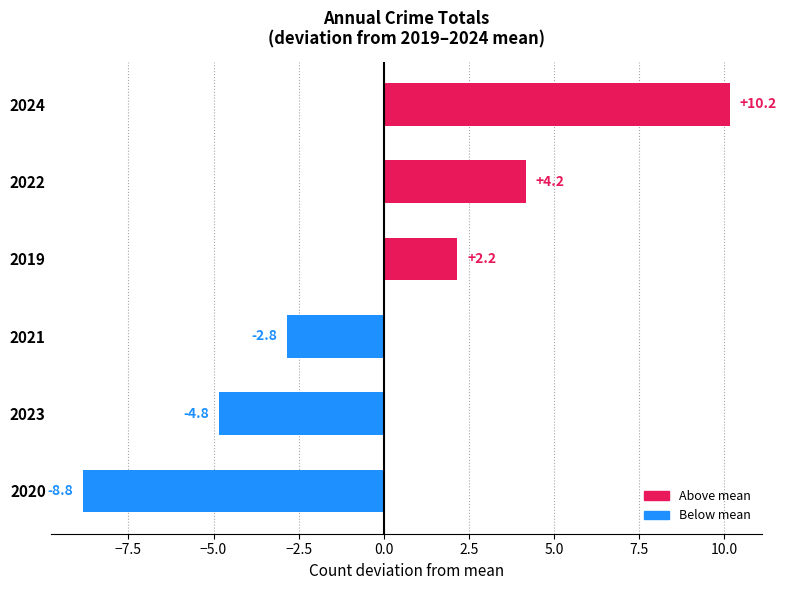

Does the chart contain any negative values?

Yes